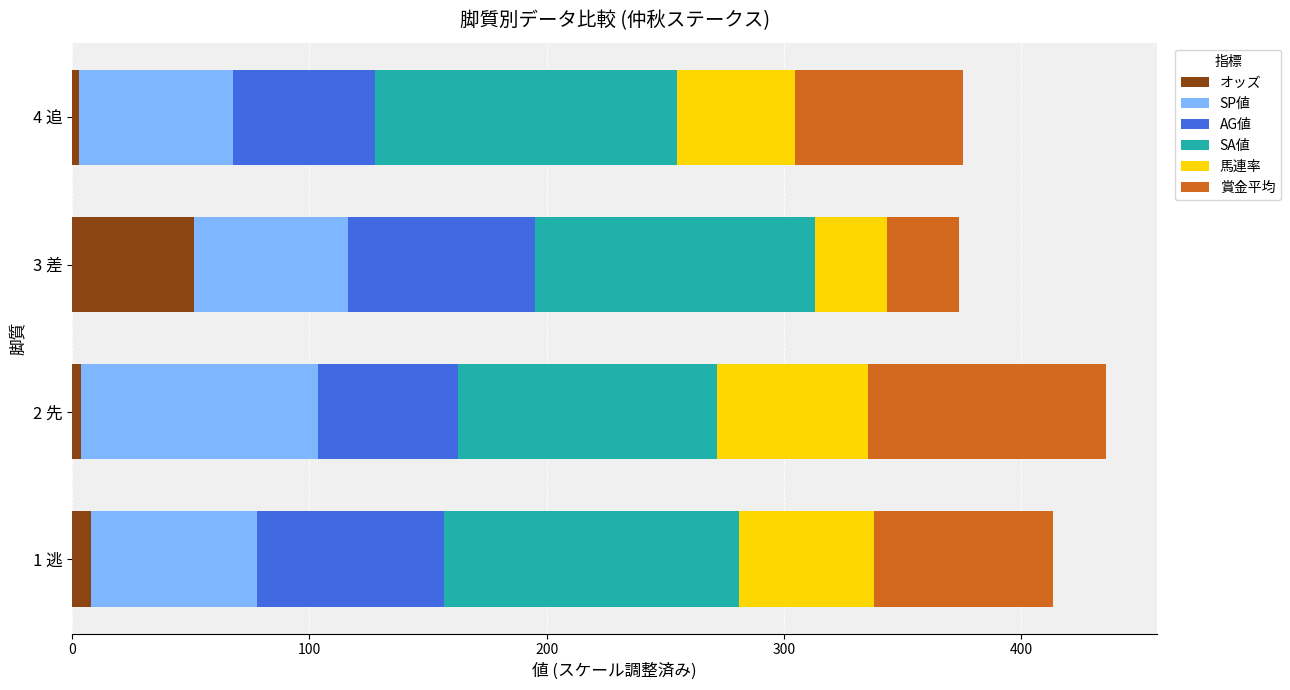

Which category has the highest value in the オッズ series?

3 差